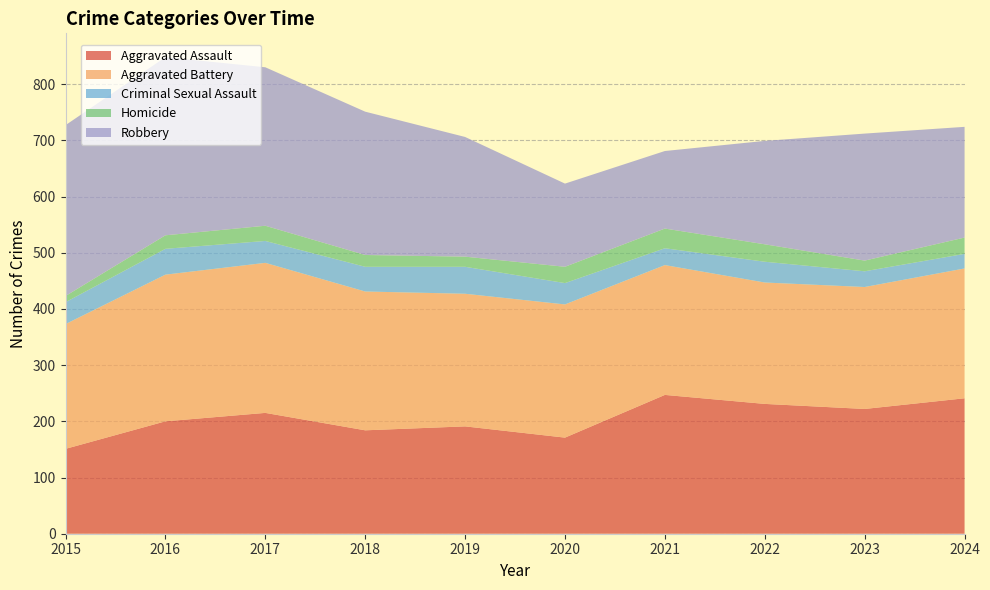

Reading right to left, extract all data points from this chart.

Aggravated Assault: 2024=241	2023=222	2022=231	2021=247	2020=171	2019=191	2018=184	2017=215	2016=200	2015=151
Aggravated Battery: 2024=231	2023=217	2022=216	2021=231	2020=237	2019=236	2018=247	2017=267	2016=261	2015=222
Criminal Sexual Assault: 2024=26	2023=28	2022=37	2021=30	2020=38	2019=48	2018=44	2017=39	2016=46	2015=39
Homicide: 2024=29	2023=19	2022=31	2021=35	2020=29	2019=18	2018=21	2017=27	2016=24	2015=11
Robbery: 2024=197	2023=226	2022=184	2021=138	2020=148	2019=213	2018=255	2017=282	2016=317	2015=304